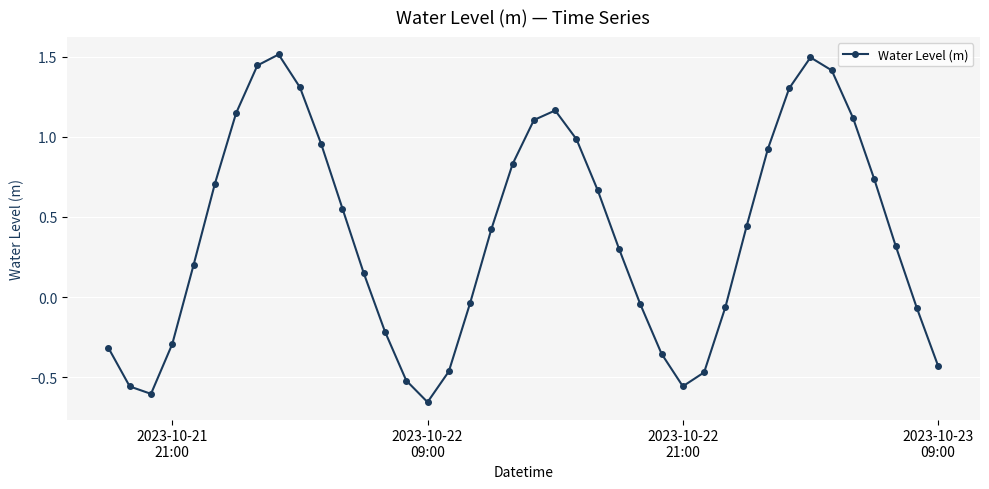

How many lines are shown in the chart?

1